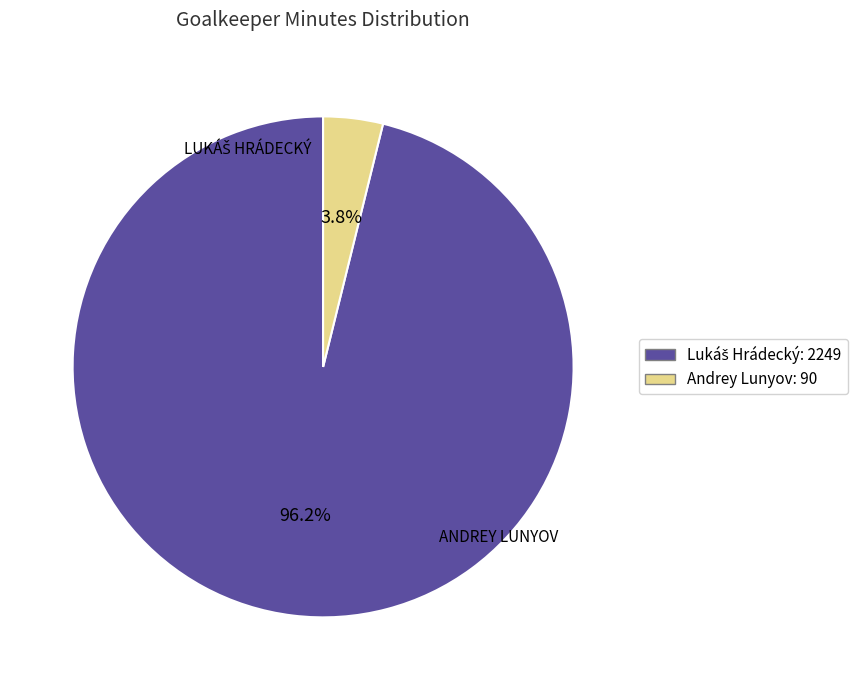

To the nearest percent, what is the difference between the largest and smallest slice percentages?

92%